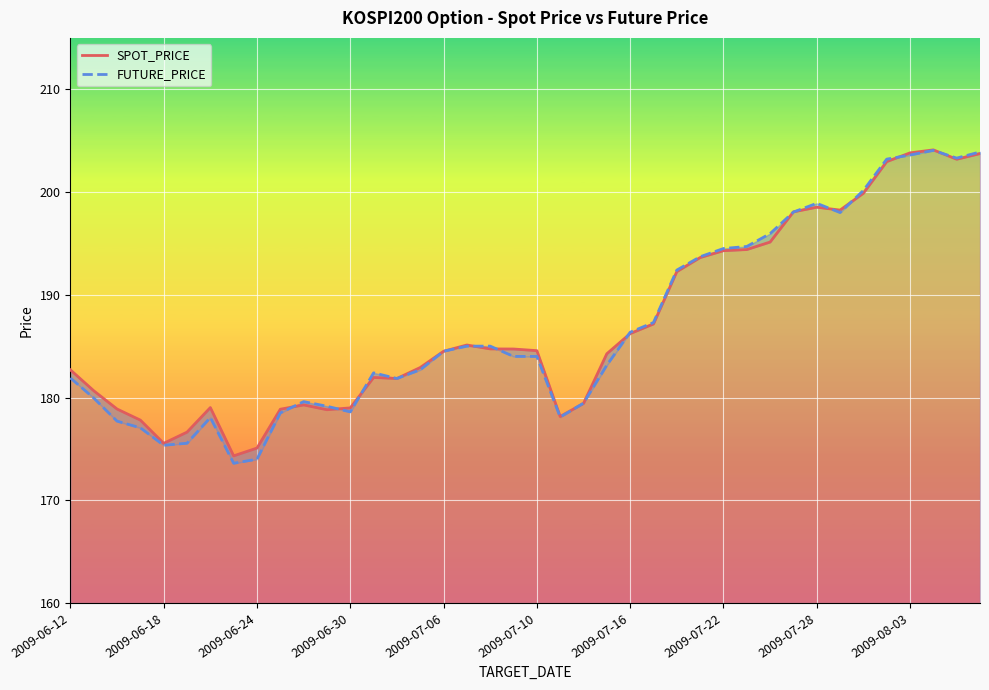

Where does the FUTURE_PRICE series first go above 184?

2009-07-06